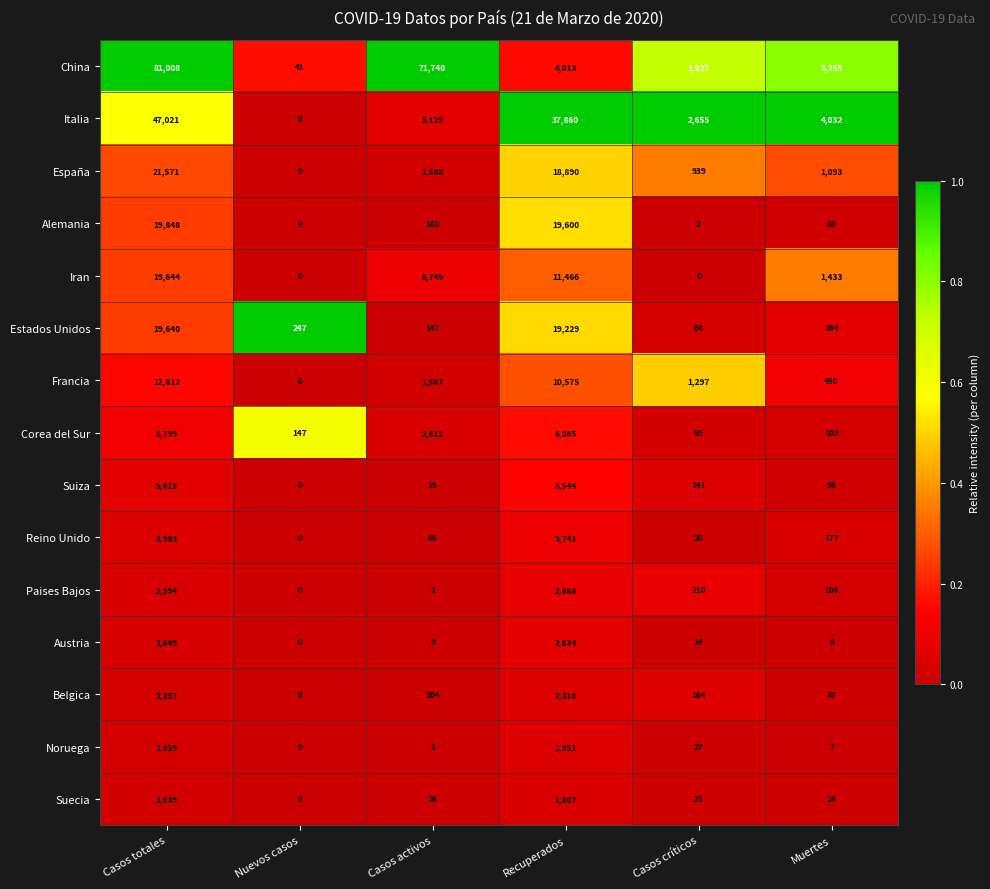

List the series in order of their peak value, lowest first.

Suecia, Noruega, Belgica, Austria, Paises Bajos, Reino Unido, Suiza, Corea del Sur, Francia, Estados Unidos, Iran, Alemania, España, Italia, China